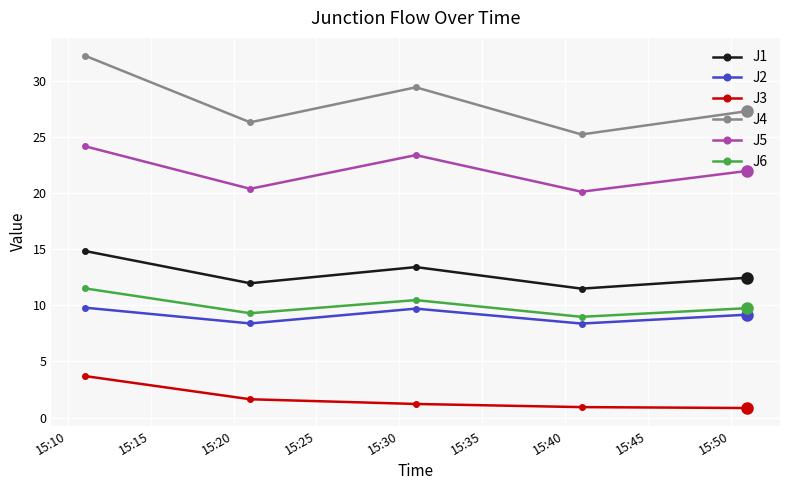

Which series has the widest spread of values?

J4